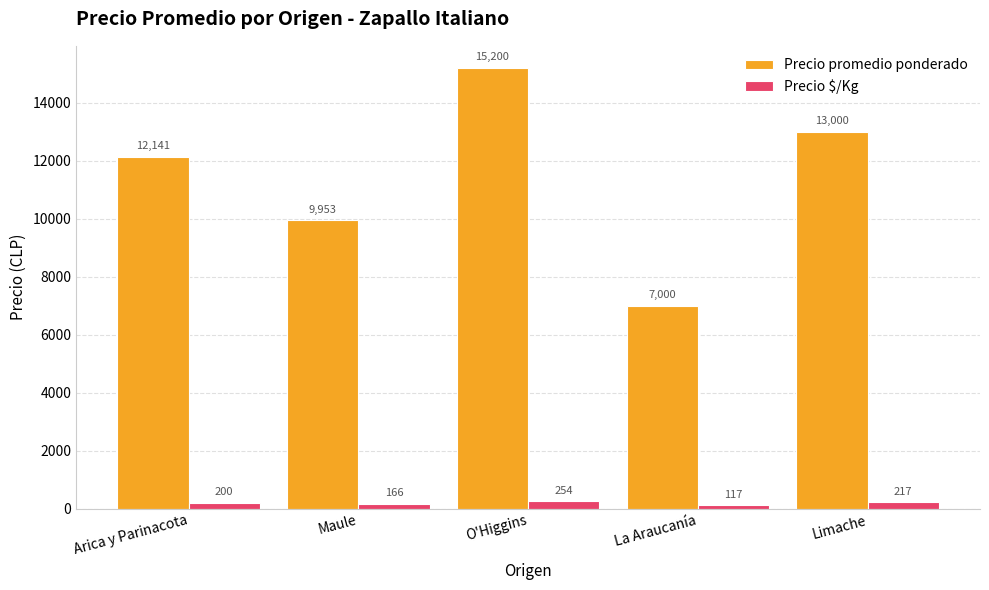

Reading right to left, transcribe all the data shown in this chart.

Precio promedio ponderado: Limache=13000	La Araucanía=7000	O'Higgins=15200	Maule=9953	Arica y Parinacota=12141
Precio $/Kg: Limache=217	La Araucanía=117	O'Higgins=254	Maule=166	Arica y Parinacota=200